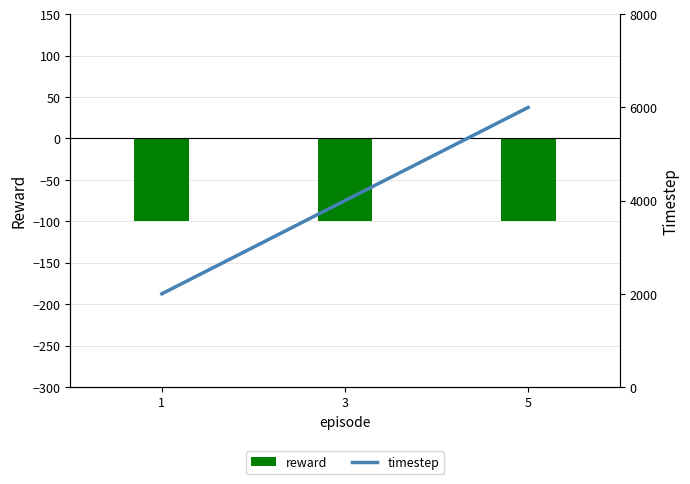

Between 1 and 5, which series saw the biggest shift?

timestep